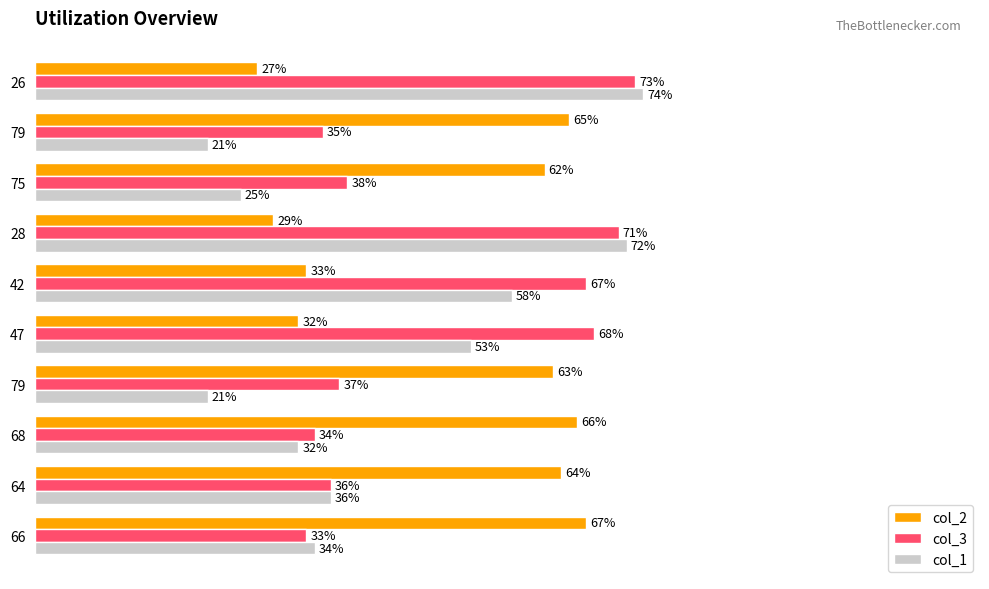

What are all the series names shown in the legend?

col_2, col_3, col_1